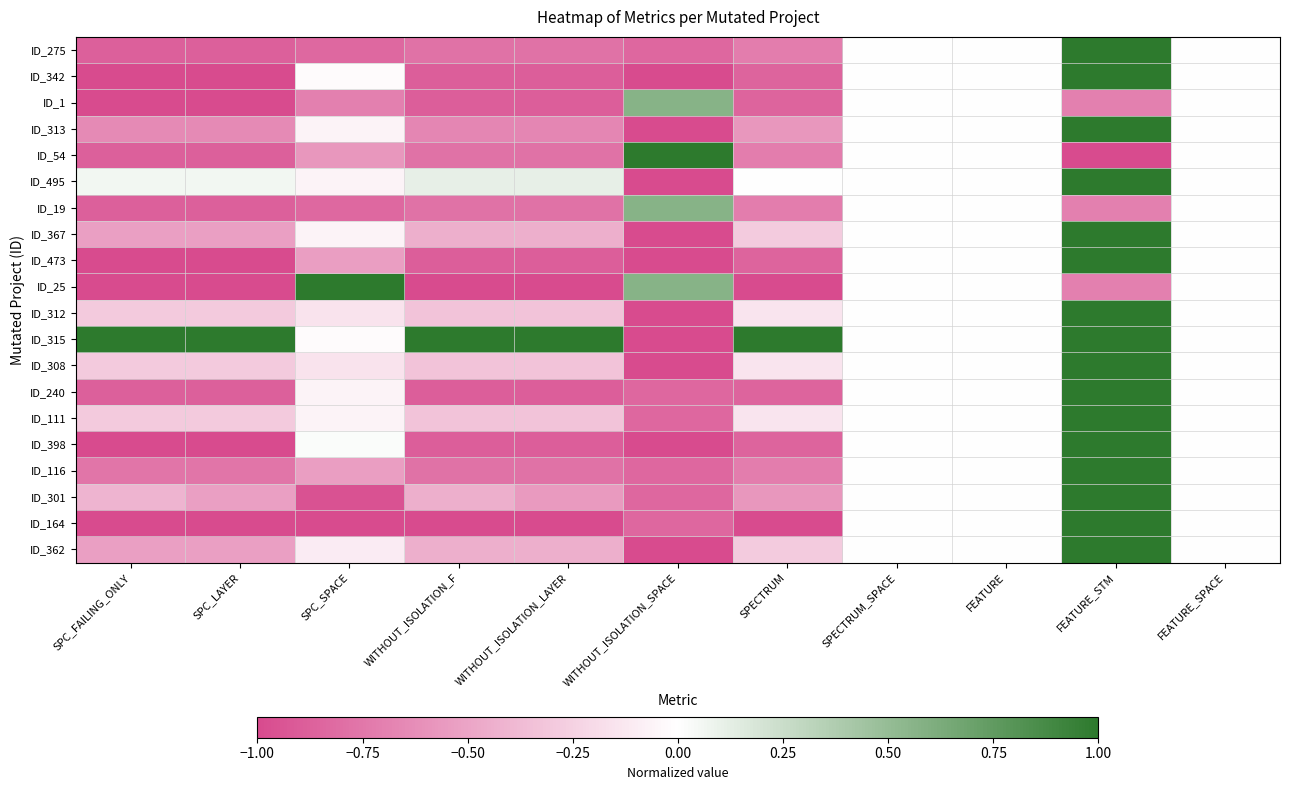

Which series changed the most between SPC_SPACE and SPECTRUM_SPACE?

ID_25